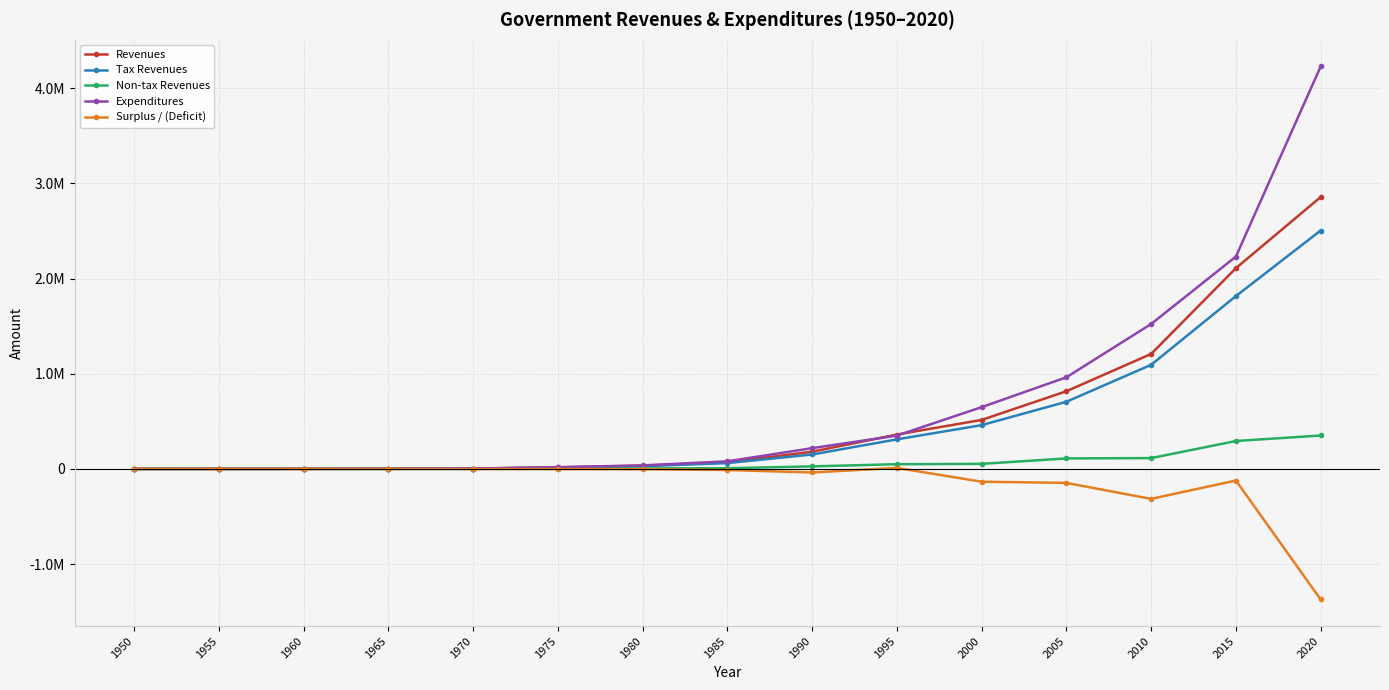

True or false: Revenues and Expenditures cross at least once.

True